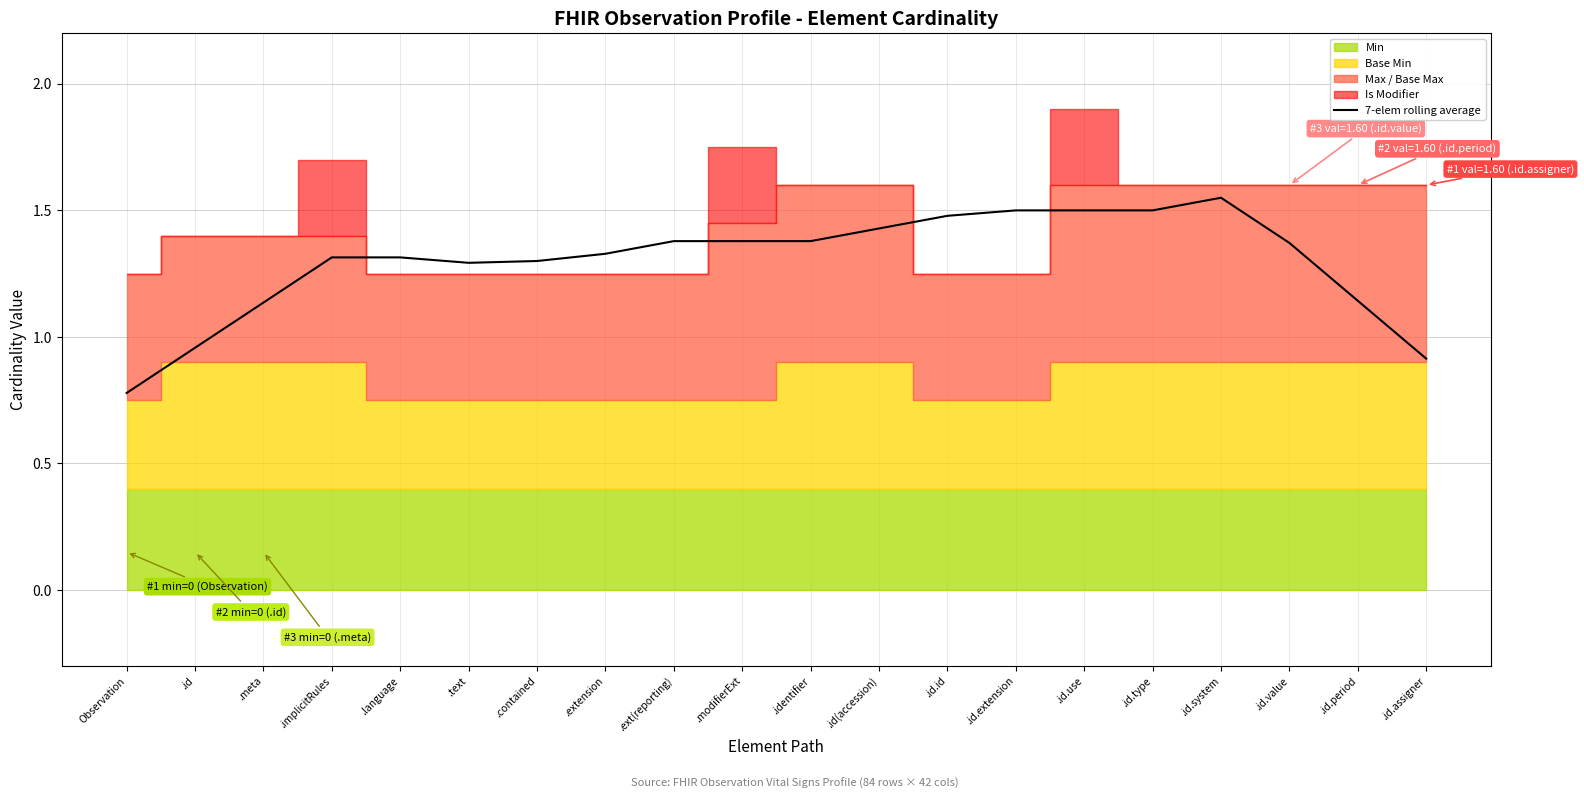

What is the change in value from .id.type to .id.value?

-0.1